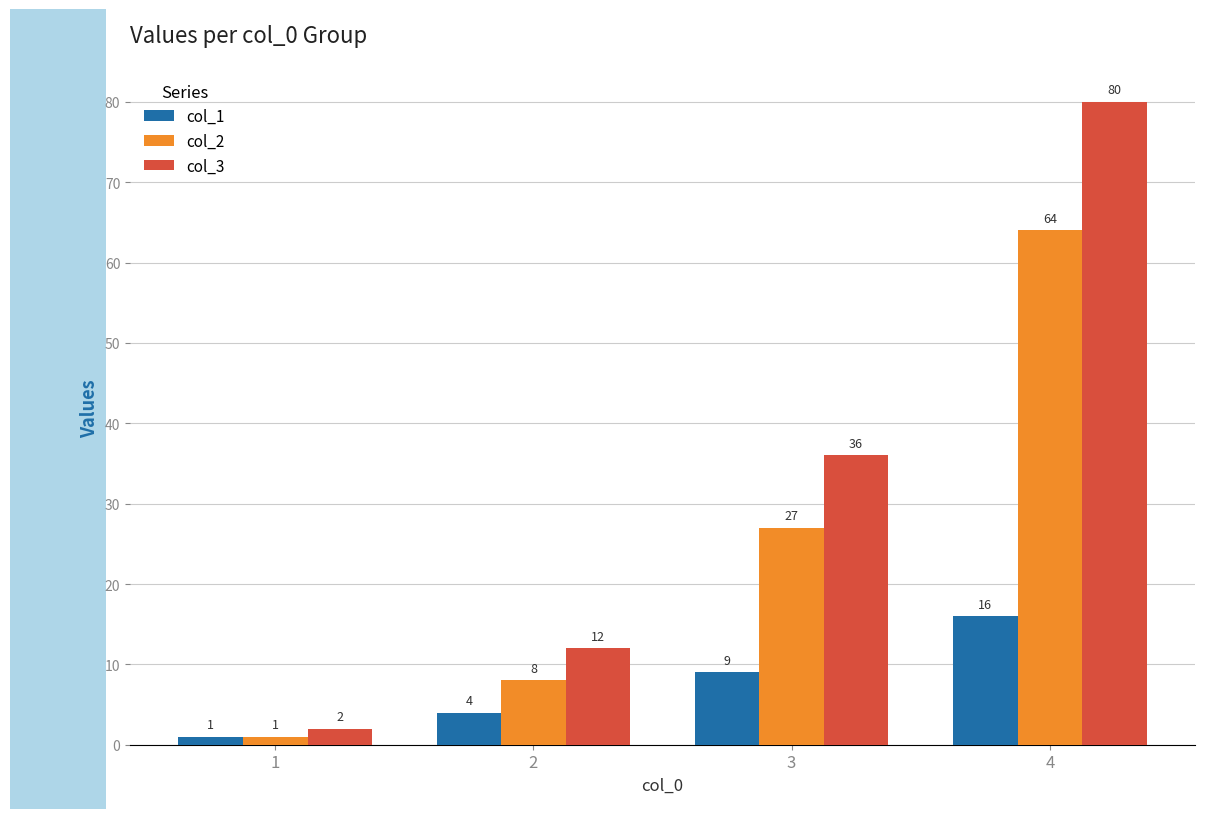

Rank the categories by col_1 value from highest to lowest.

4, 3, 2, 1